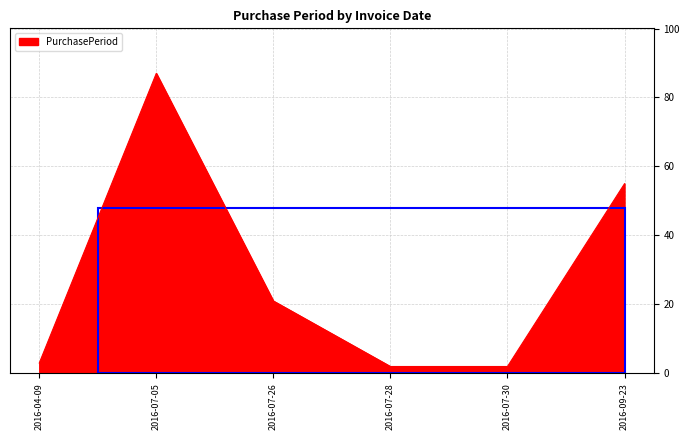

At which label is the value closest to 44?

2016-09-23